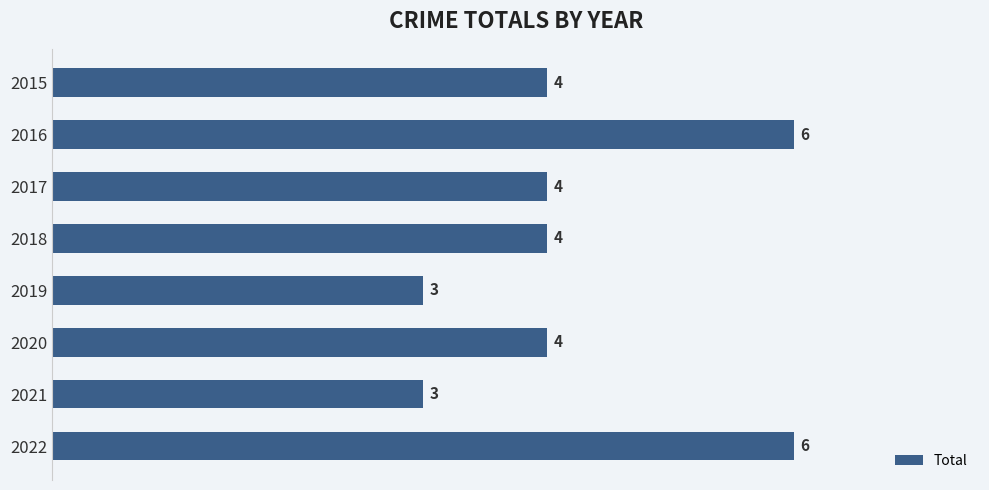

What is the sum of all values?

34